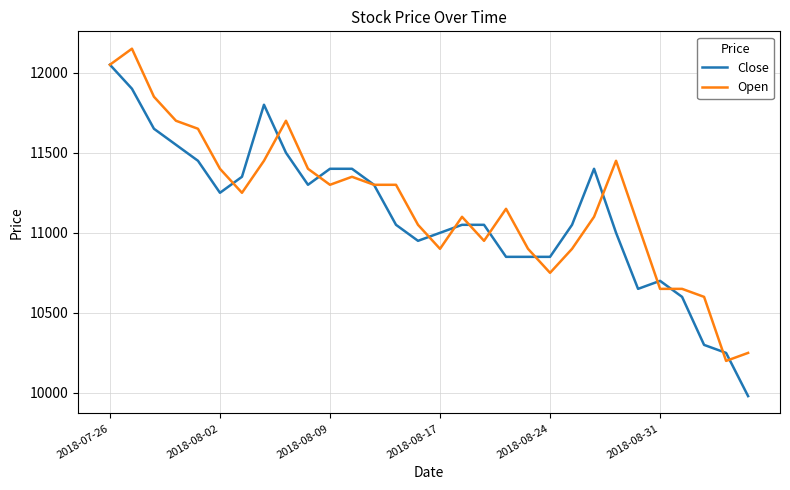

What is the difference between the second highest and second lowest values in the Close series?

1650